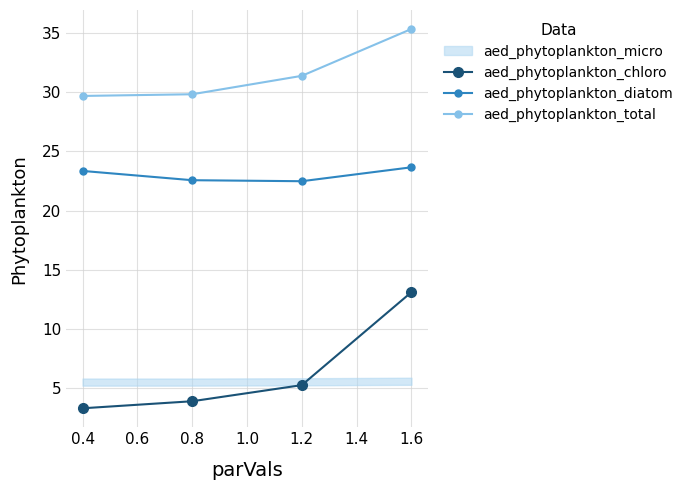

At how many categories does at least one series exceed 29?

4